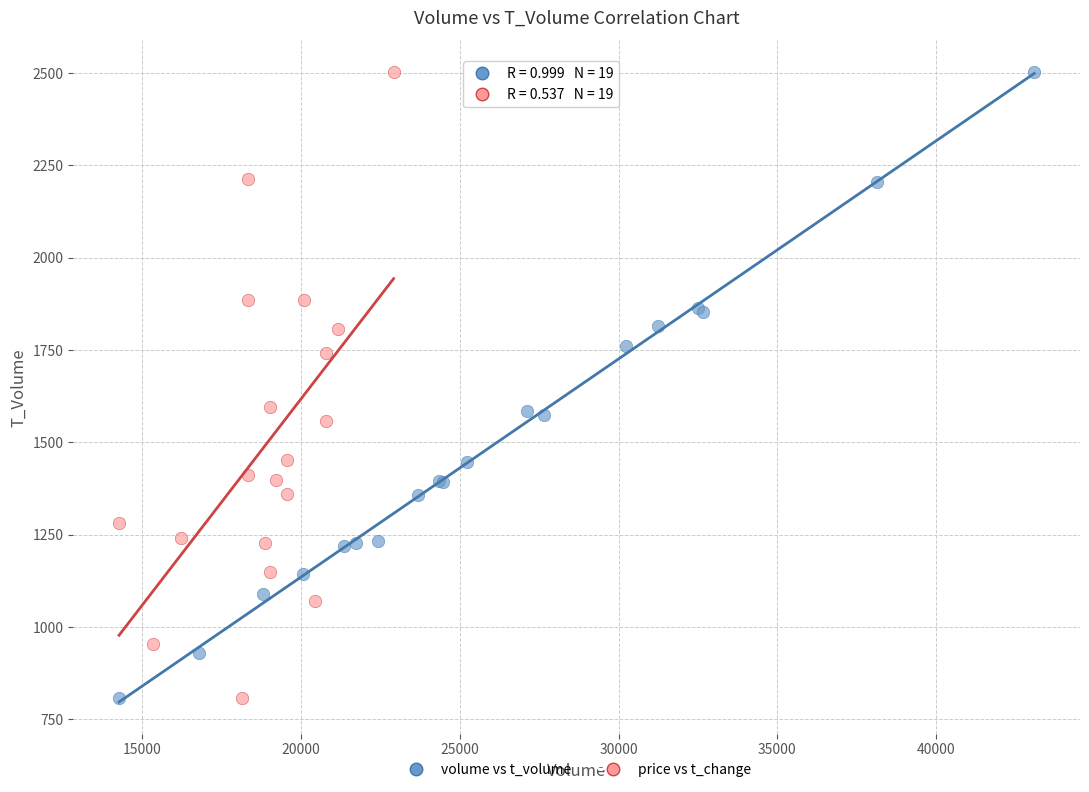

What are all the series names shown in the legend?

volume vs t_volume, price vs t_change